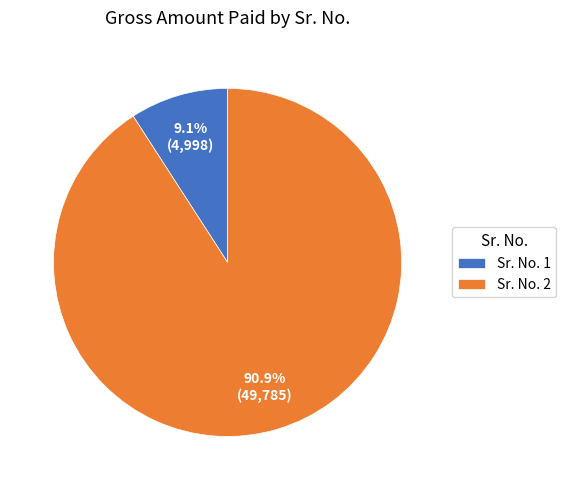

Which category has the biggest portion of the pie?

Sr. No. 2